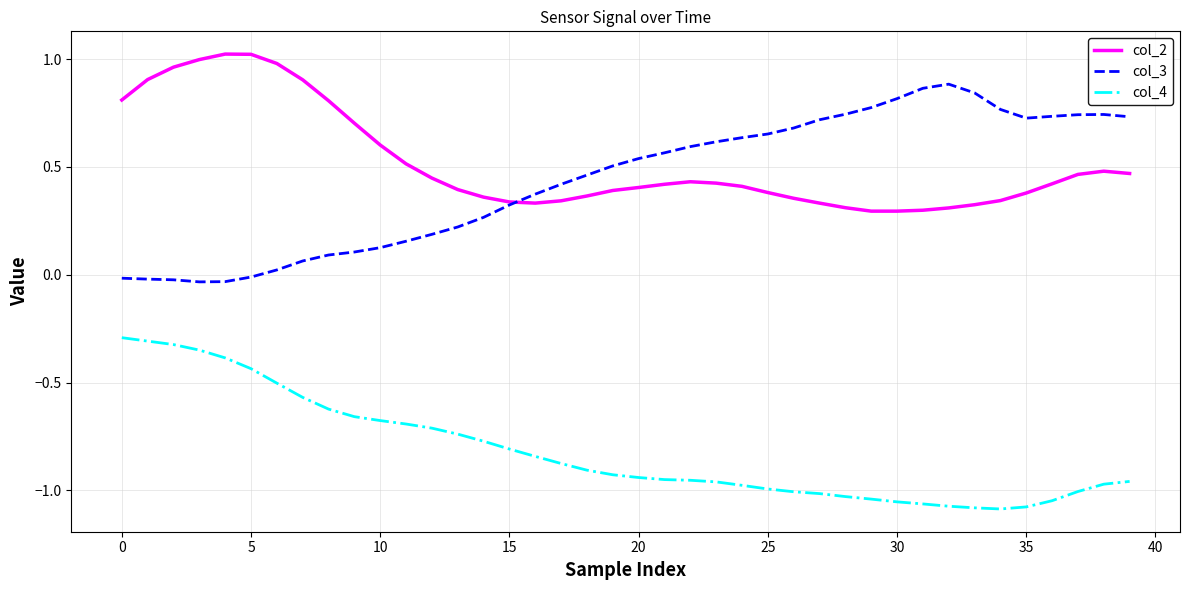

Rank the series by their maximum value, from lowest to highest.

col_4, col_3, col_2